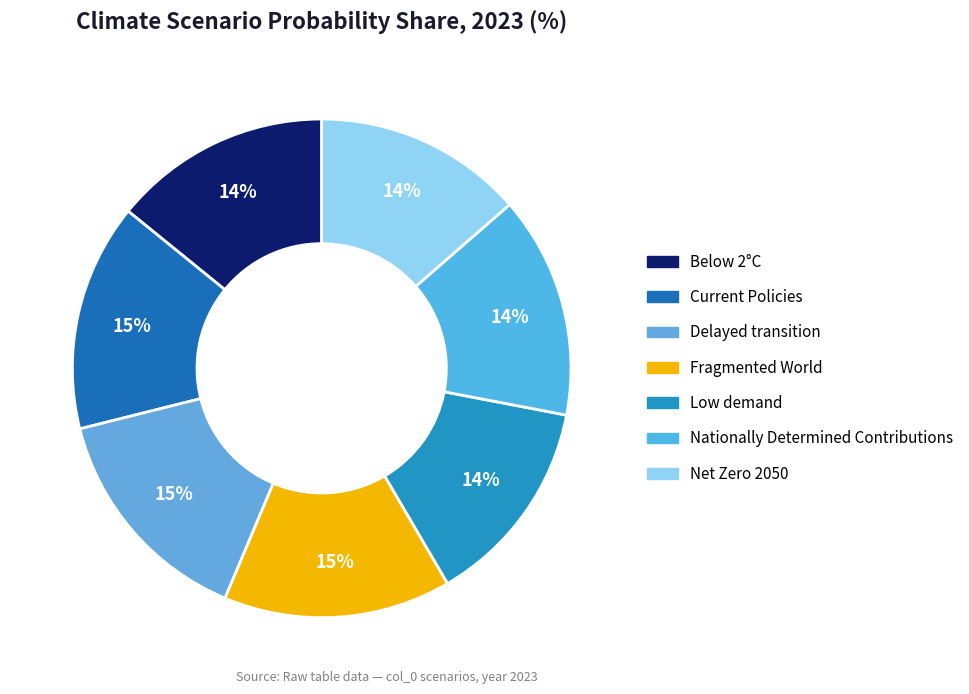

How many slices are in this pie chart?

7